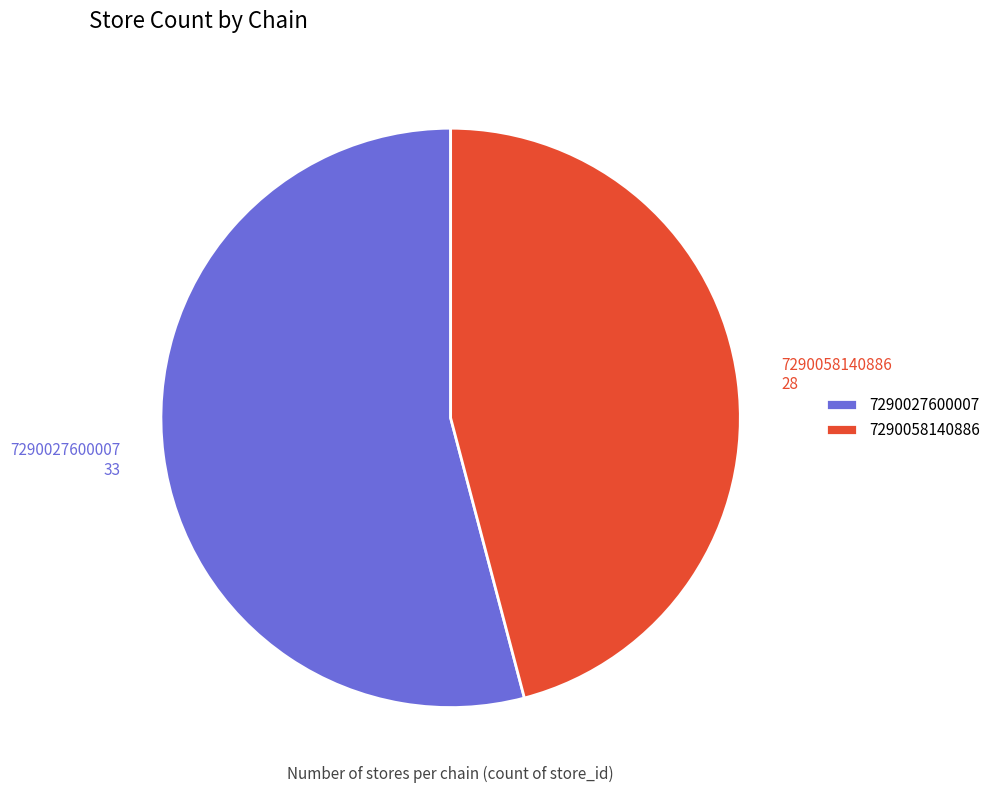

To the nearest percent, what percentage of the pie is 7290058140886?

46%